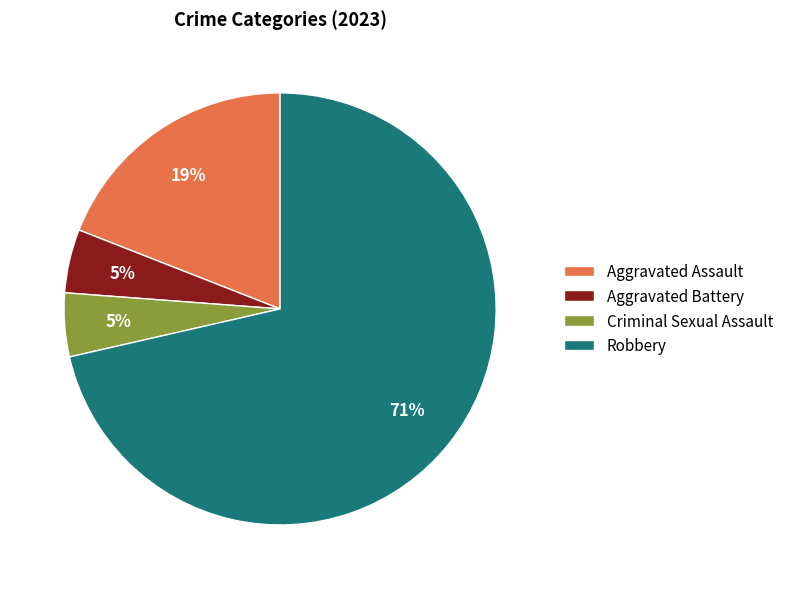

Is Robbery the majority of the pie?

Yes